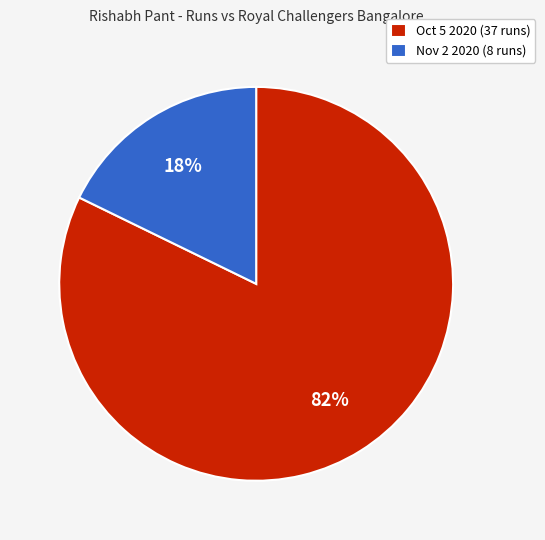

True or false: Oct 5 2020 (37 runs) accounts for 93% of the total.

False